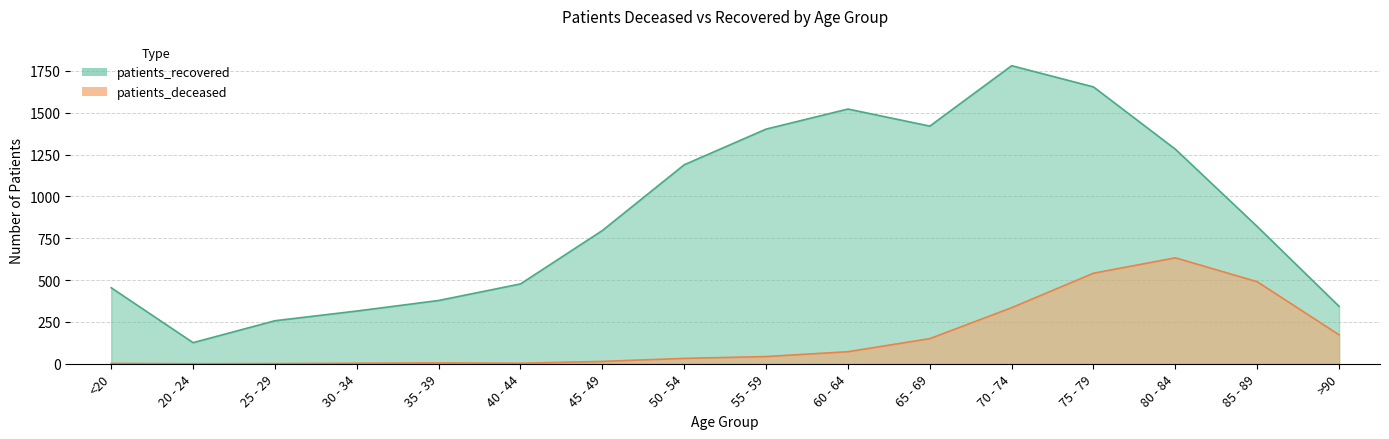

What is the difference between the patients_deceased values at <20 and 75 - 79?

539